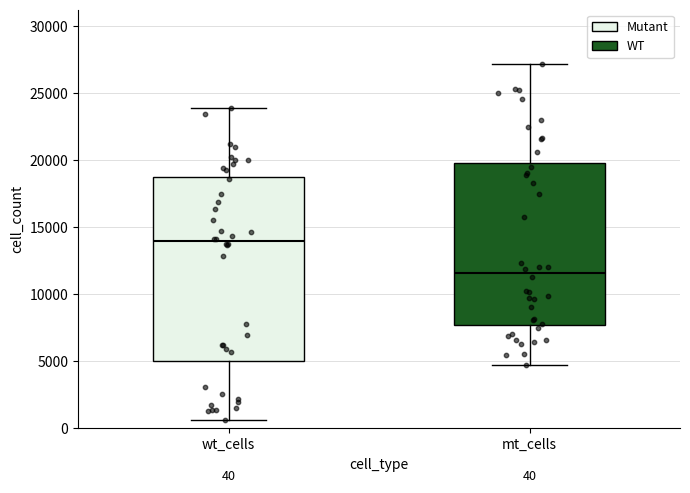

Which box's median line is the lowest?

mt_cells